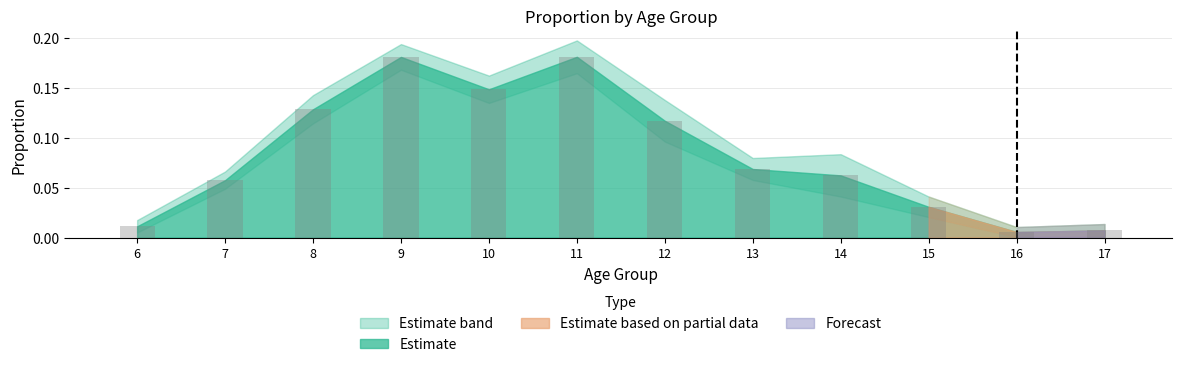

What is the sum of all values?

1.0